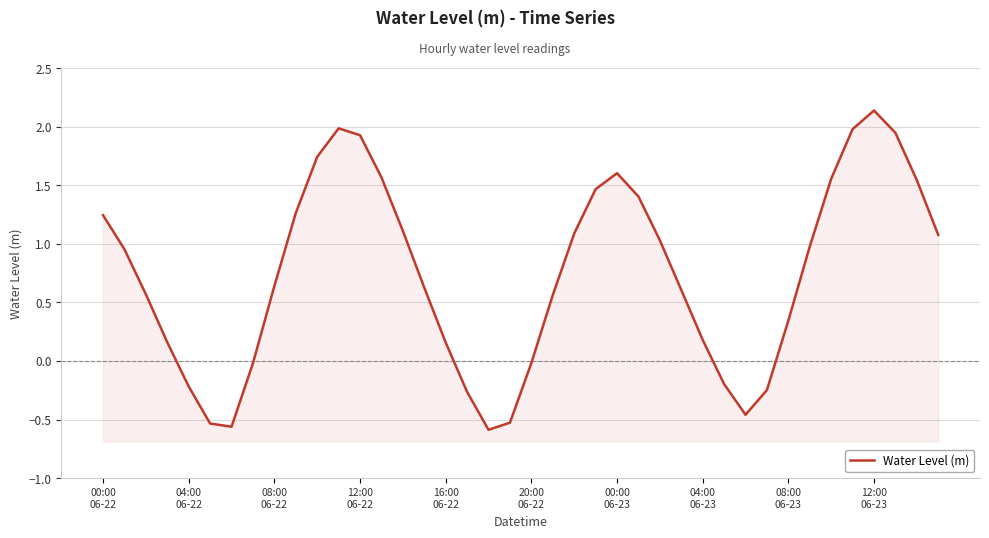

What is the ratio of the value at 10 to the value at 23?

1.2